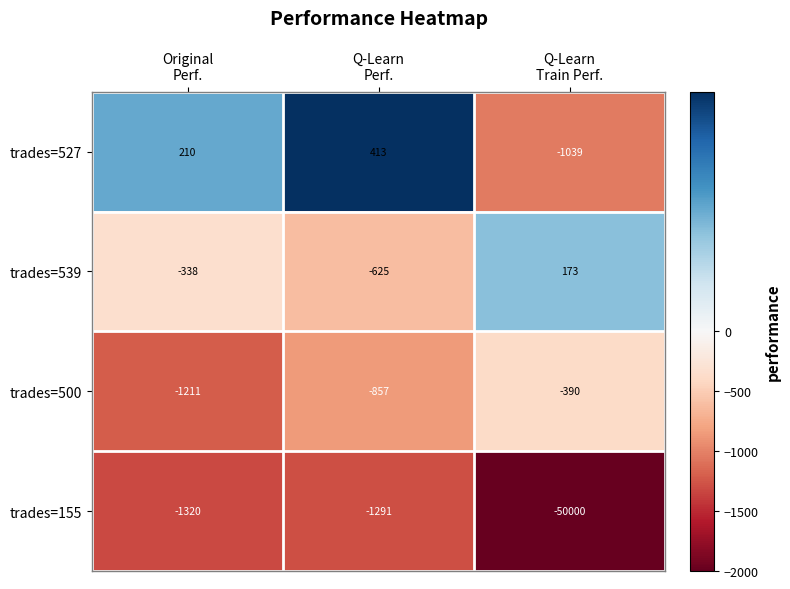

Rank the series by their maximum value, from highest to lowest.

trades=527, trades=539, trades=500, trades=155